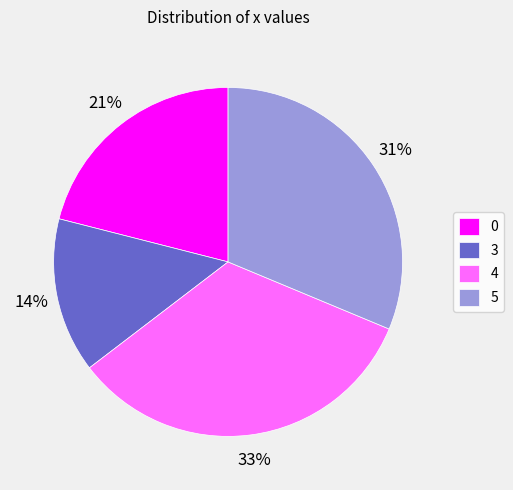

How many segments does this pie chart have?

4